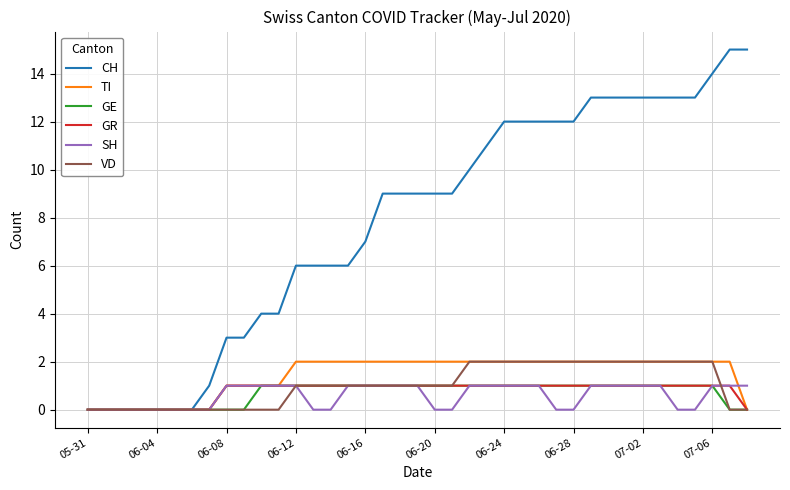

Which series has the largest range (max minus min)?

CH